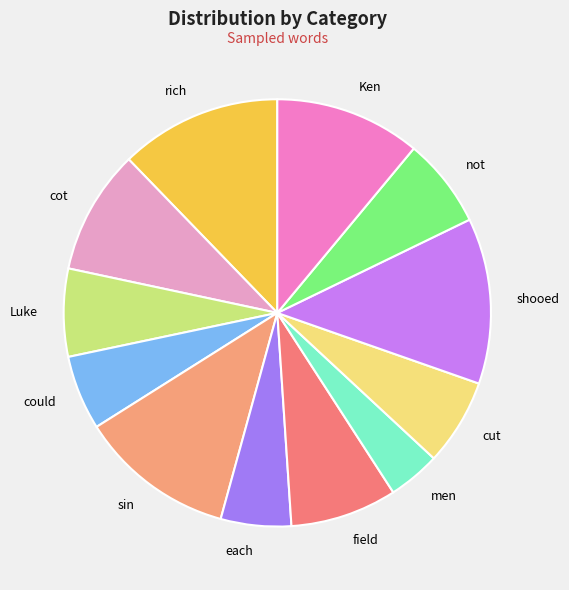

Count the number of slices in the pie.

12